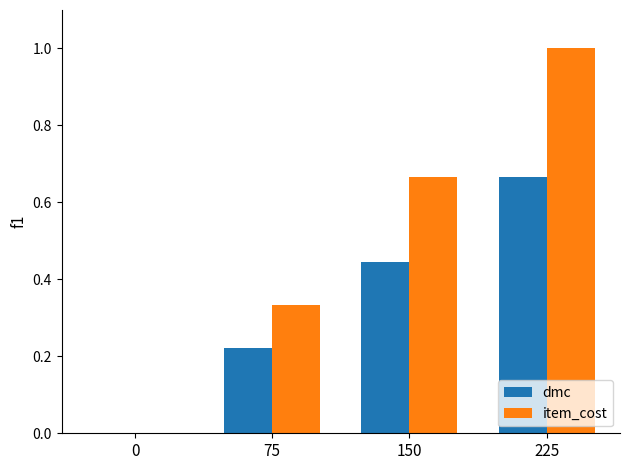

How many data points in dmc are above 0?

3